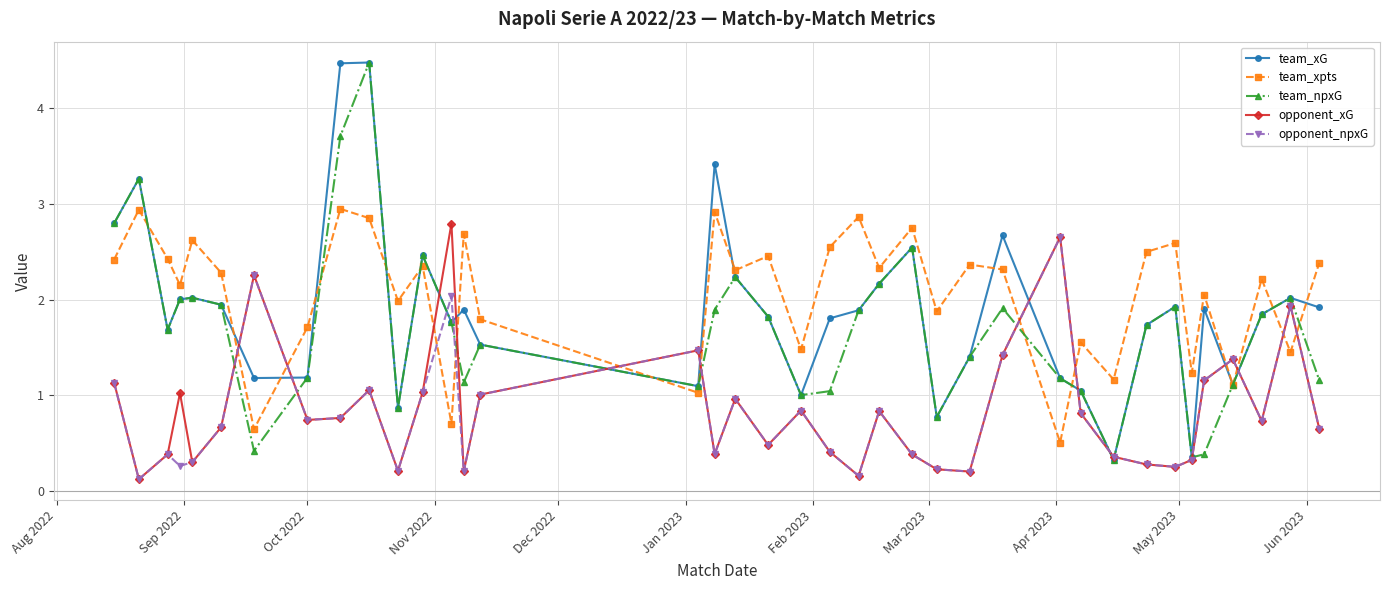

At how many categories does at least one series exceed 3?

4